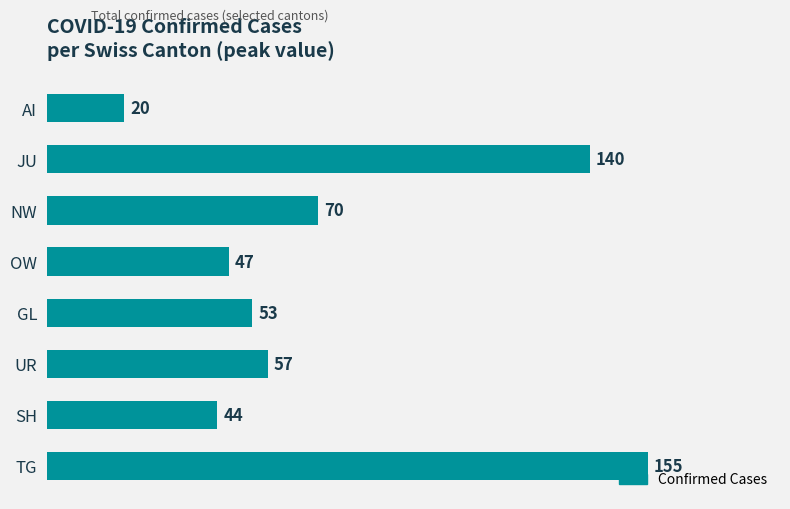

What is the change in value from JU to AI?

-120